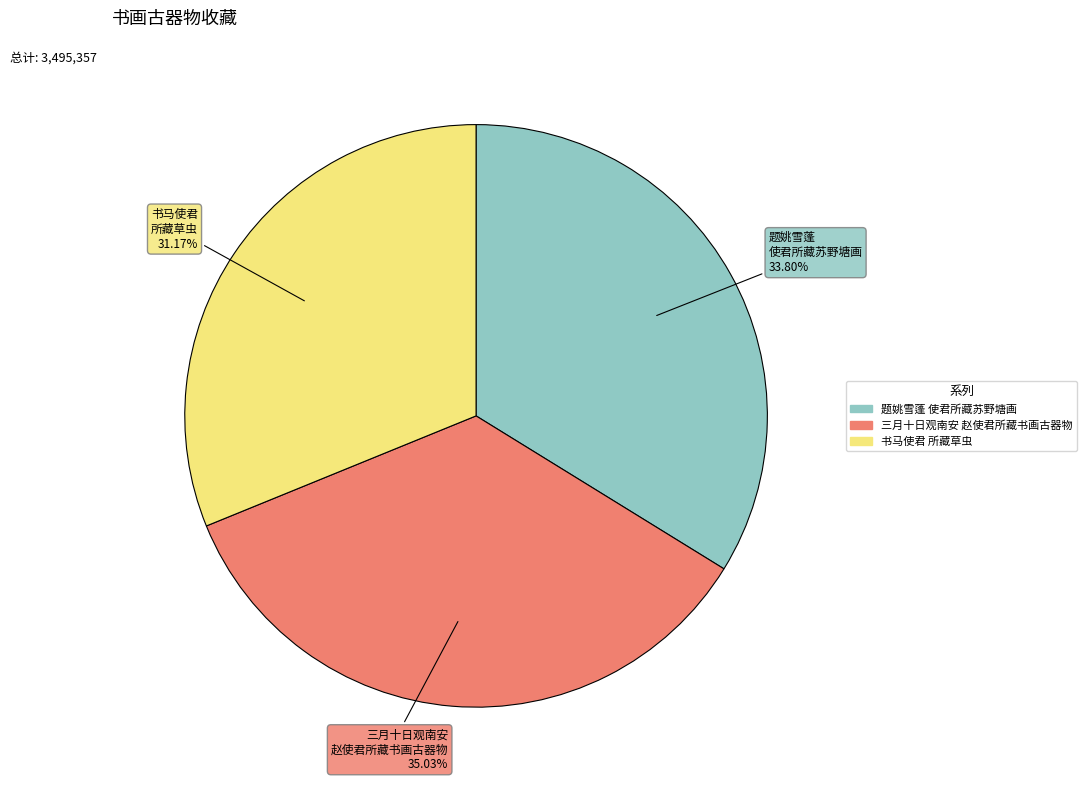

Is there any slice that represents more than half of the pie?

No